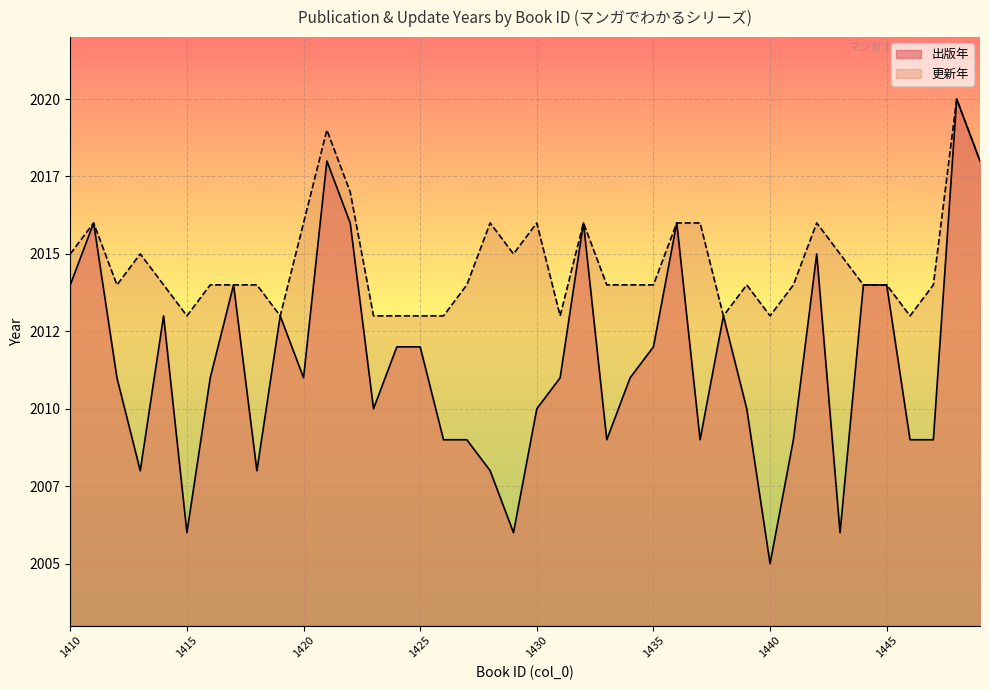

True or false: 更新年 and 出版年 cross at least once.

False